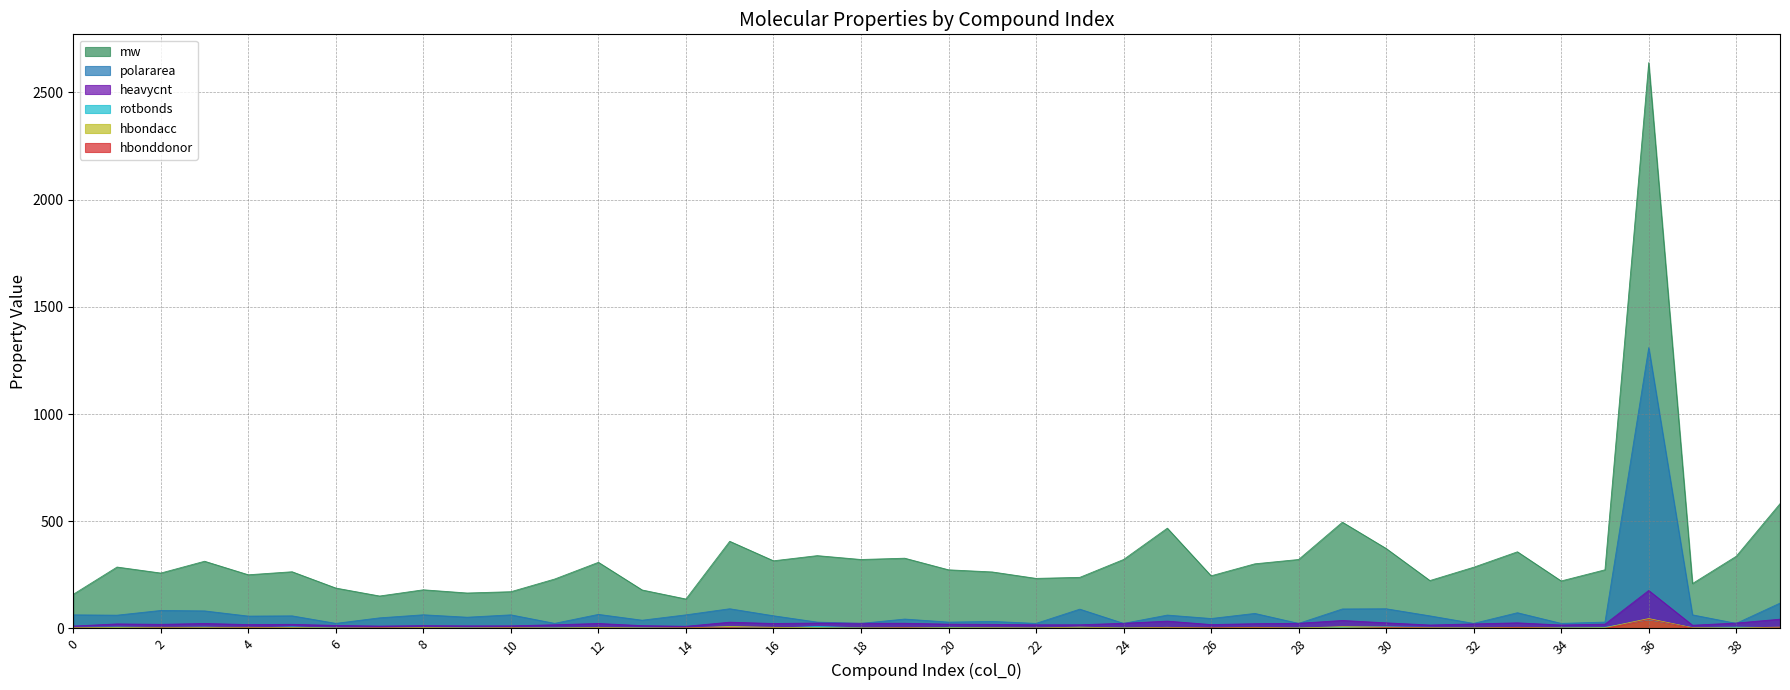

What is the sum of all polararea values?

3403.6